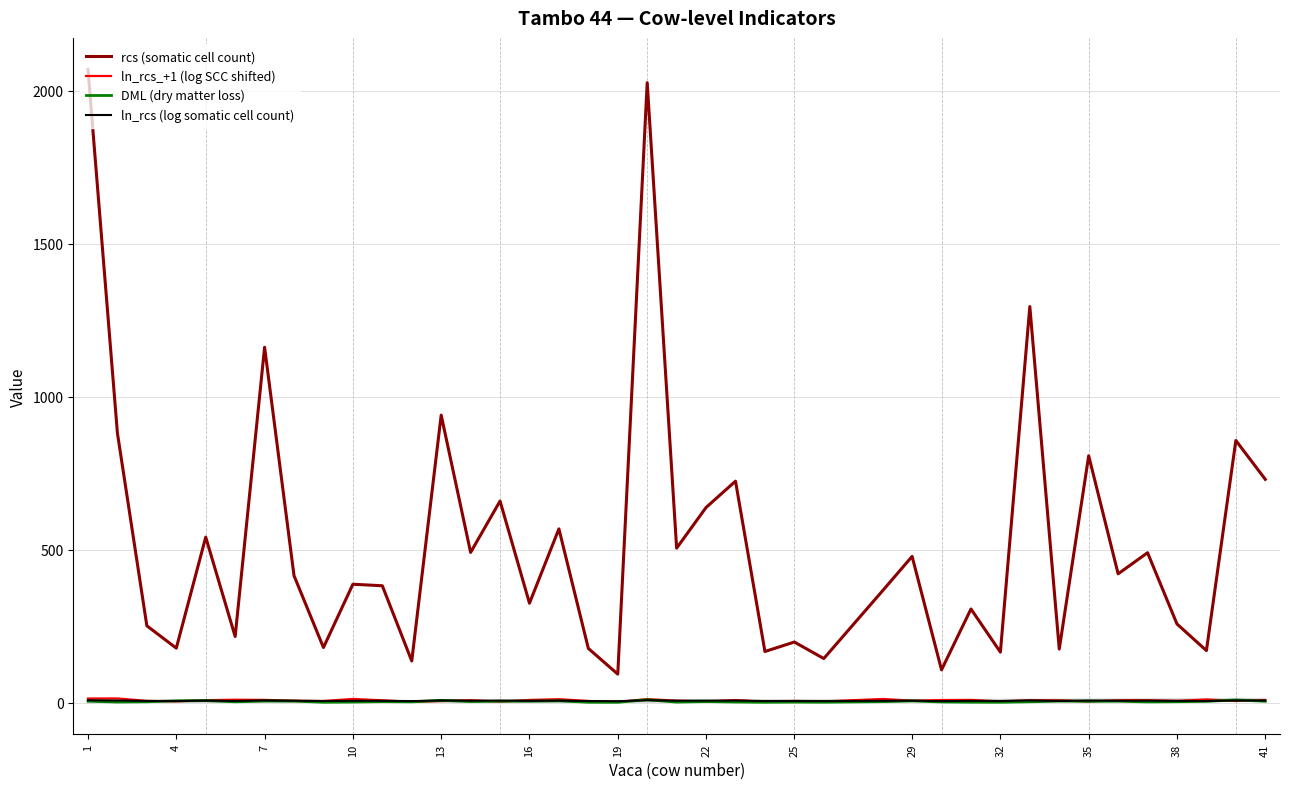

True or false: DML (dry matter loss) and rcs (somatic cell count) intersect in this chart.

False